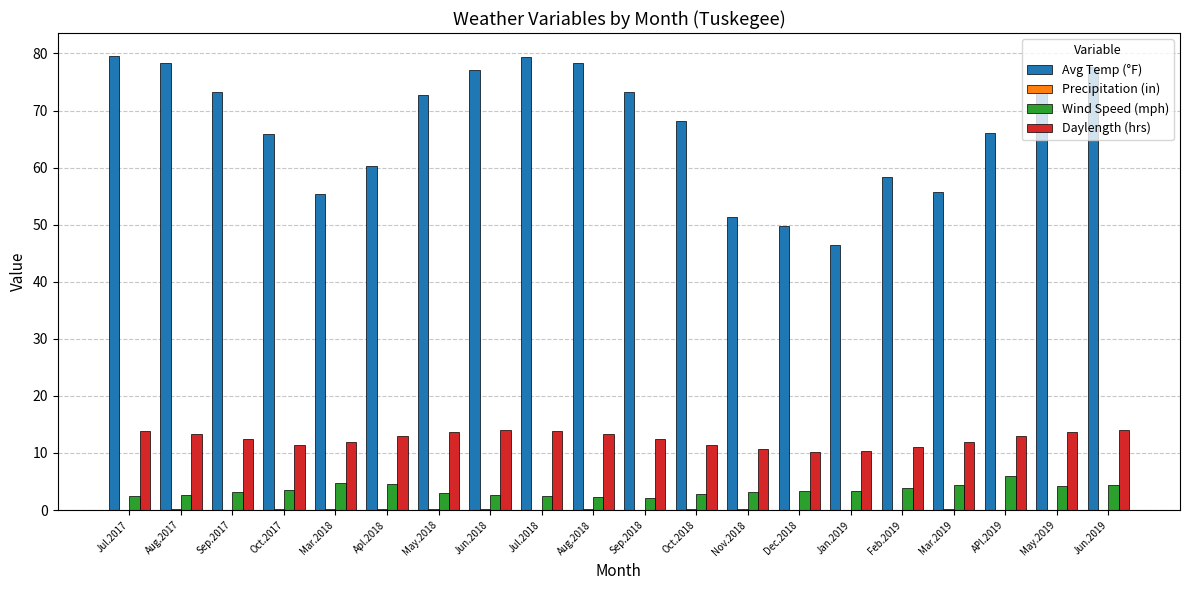

Between Oct.2017 and Mar.2019, which series saw the biggest shift?

Avg Temp (°F)